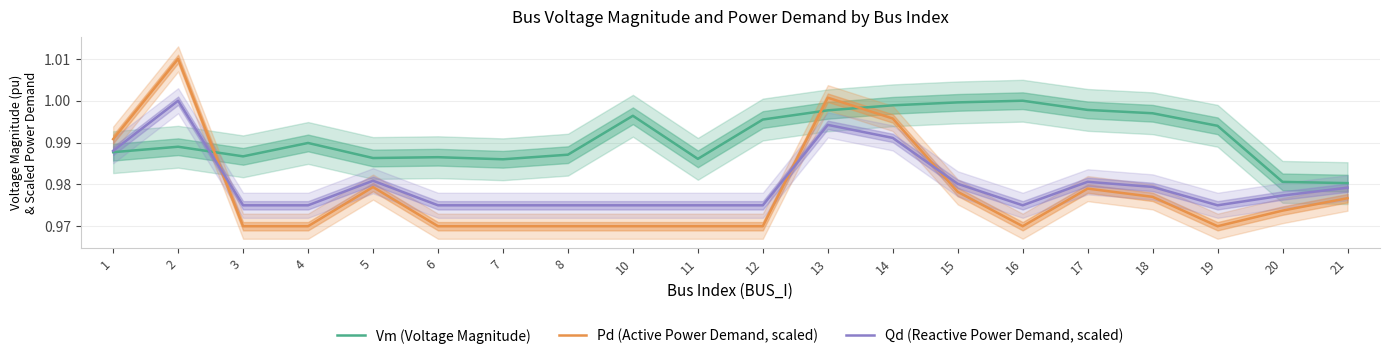

The value of Pd (Active Power Demand, scaled) at 4 is 1.0. True or false?

True